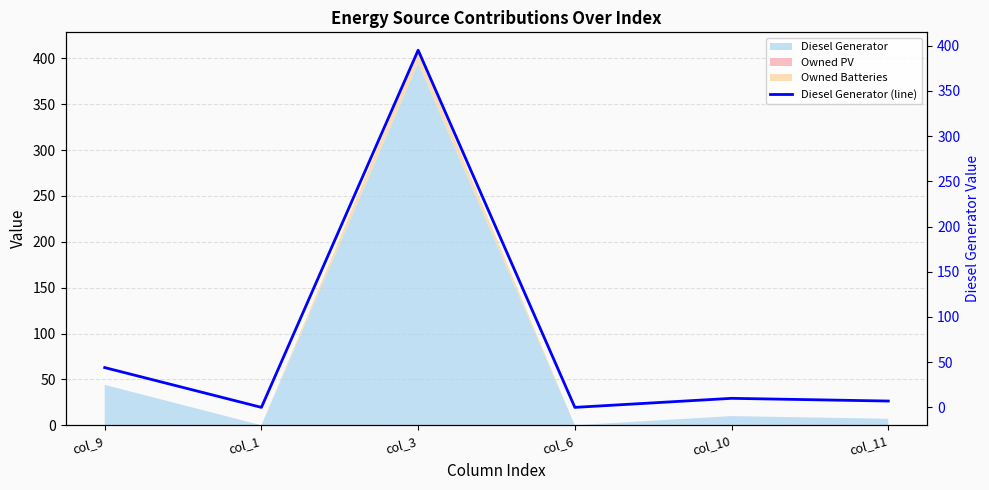

At which label does the data first exceed 10?

col_9